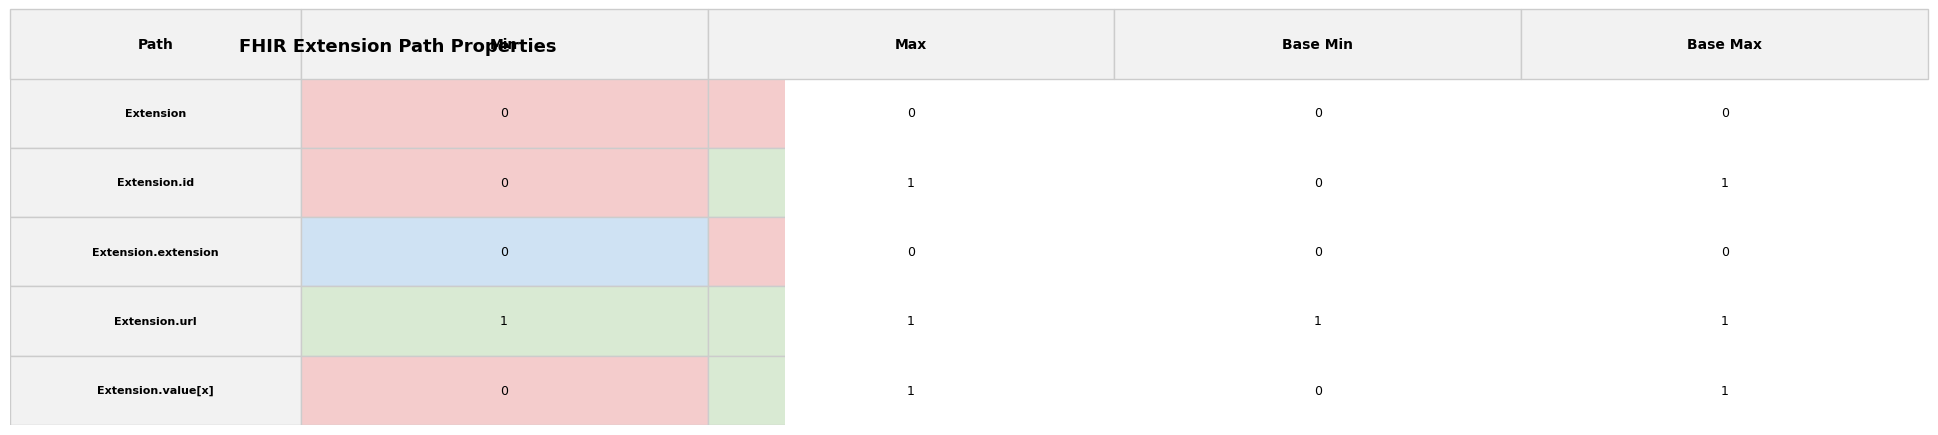

Reading left to right, transcribe all the data shown in this chart.

Extension: 0	0	0	0
Extension.id: 0	1	0	1
Extension.extension: 0	0	0	0
Extension.url: 1	1	1	1
Extension.value[x]: 0	1	0	1